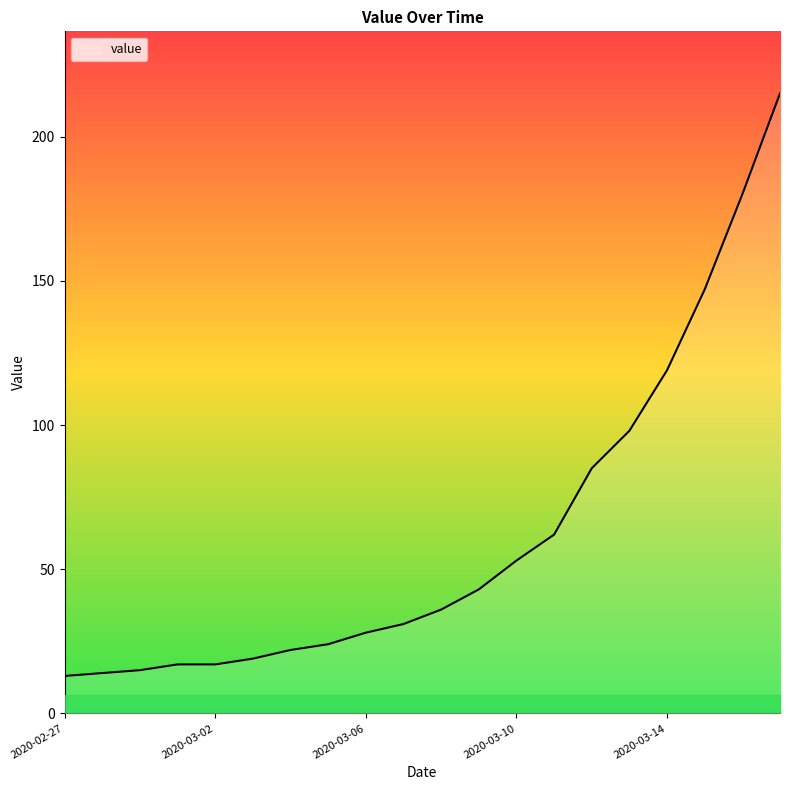

What is the maximum value shown in the chart?

215